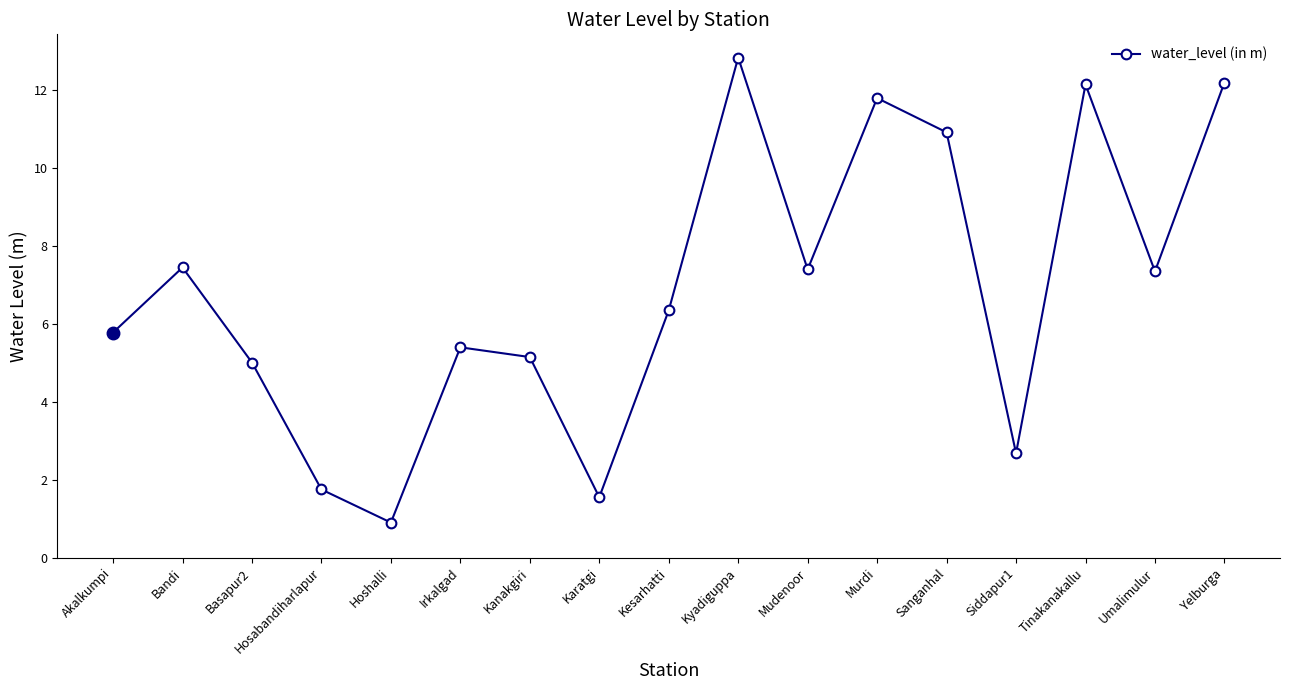

At which category does the data reach its first local valley?

Hoshalli